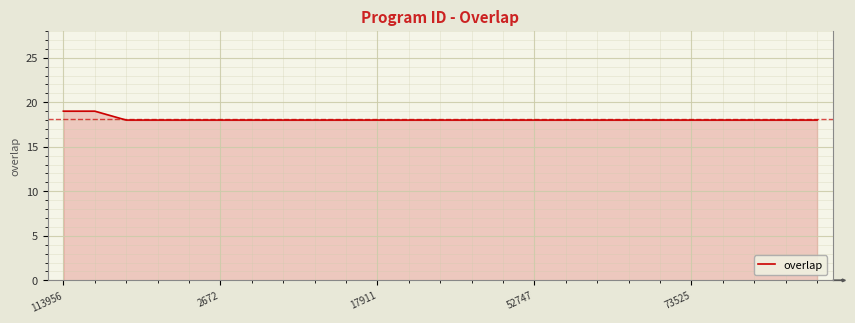

Reading left to right, list all the values displayed in this chart.

19	19	18	18	18	18	18	18	18	18	18	18	18	18	18	18	18	18	18	18	18	18	18	18	18